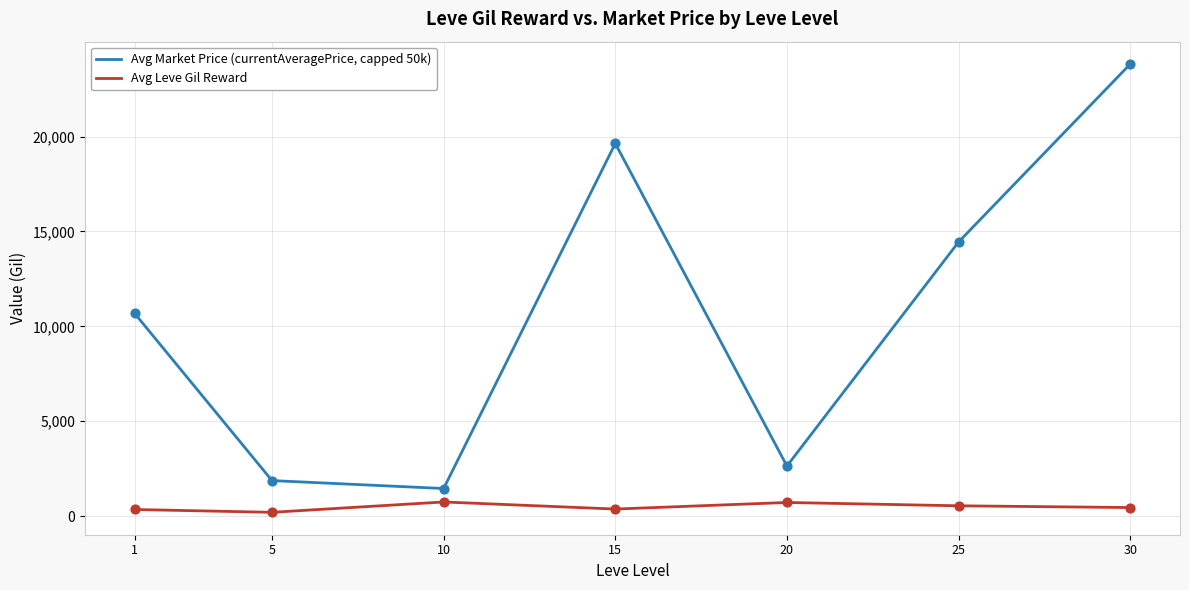

Which series has the largest range (max minus min)?

Avg Market Price (currentAveragePrice, capped 50k)